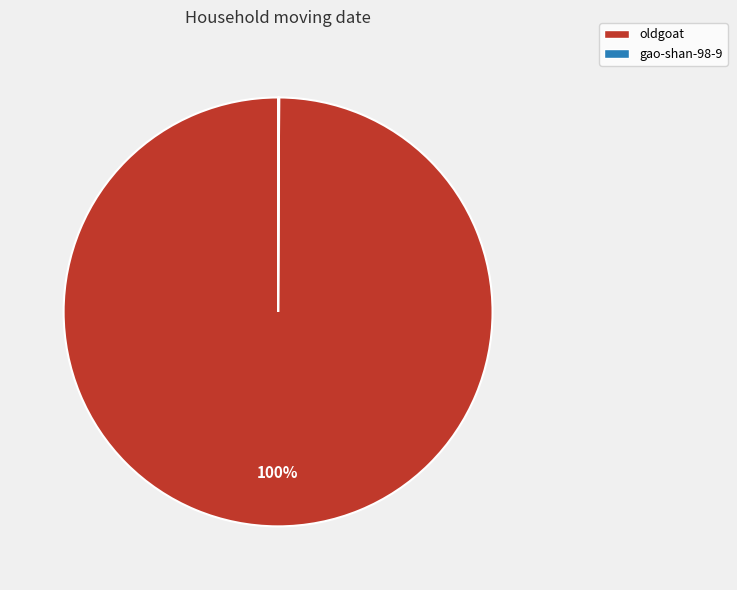

True or false: oldgoat accounts for 100% of the total.

True